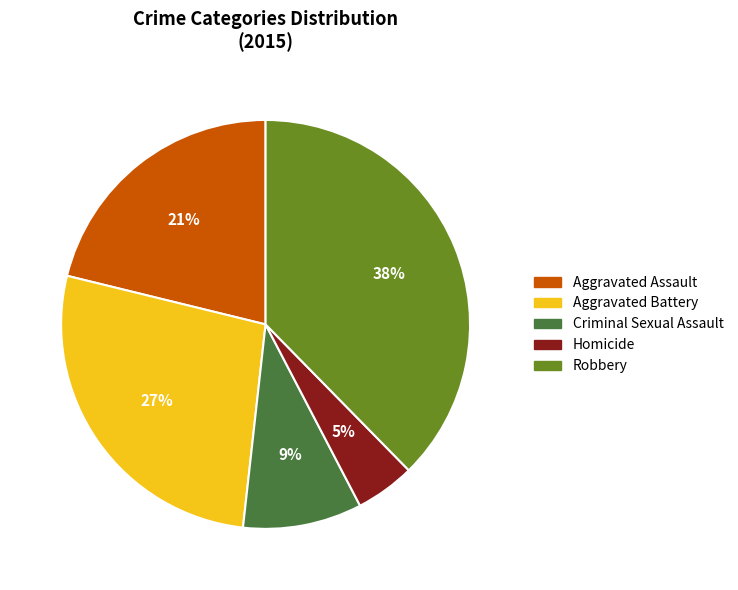

To the nearest percent, what is the average slice percentage?

20%